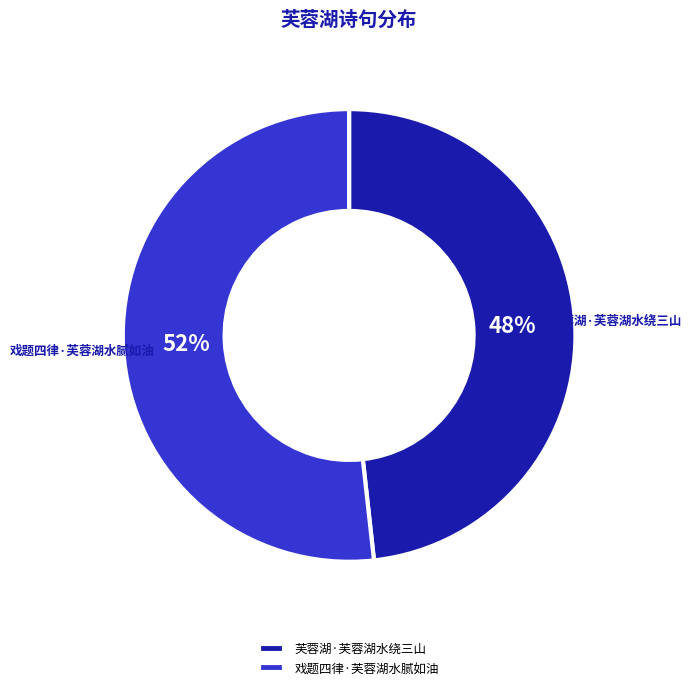

Is it true that 芙蓉湖·芙蓉湖水绕三山 is 48% of the pie?

True